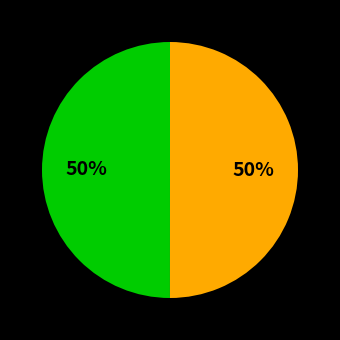

To the nearest percent, what is the average slice percentage?

50%